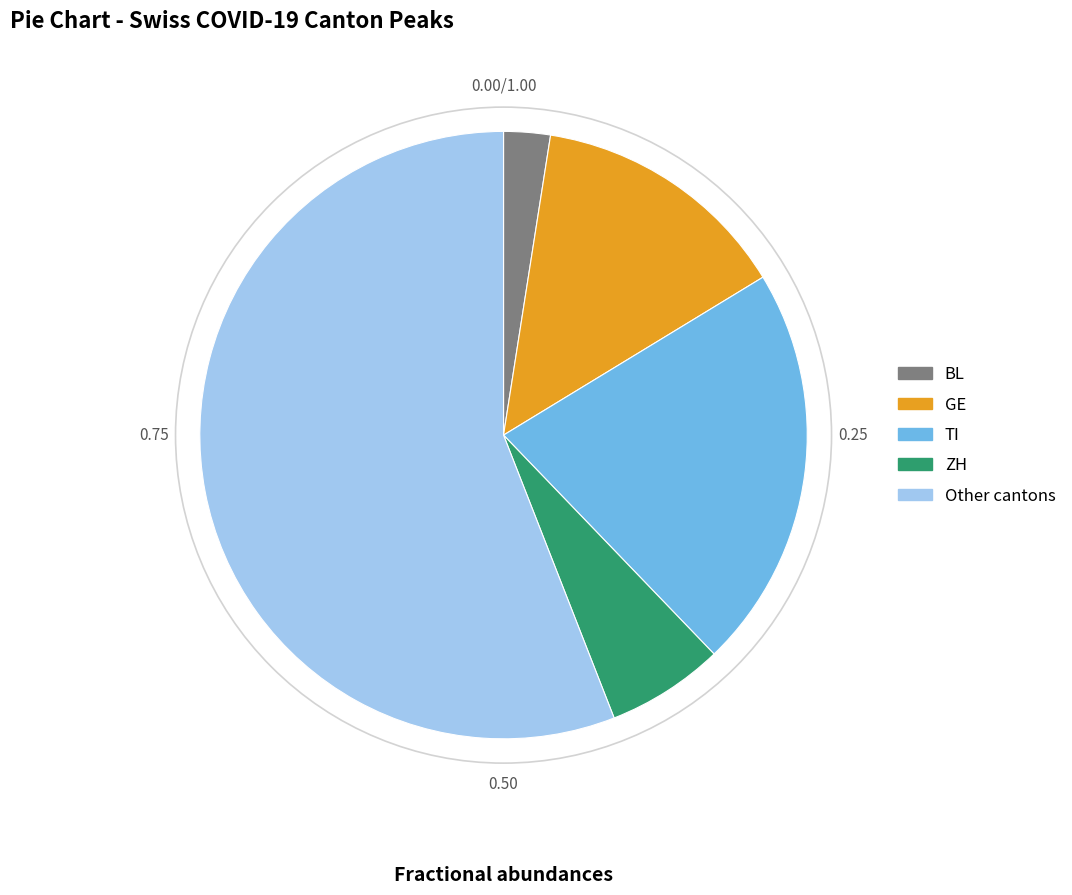

What is the ratio of the value at Other cantons to the value at BL?

22.6